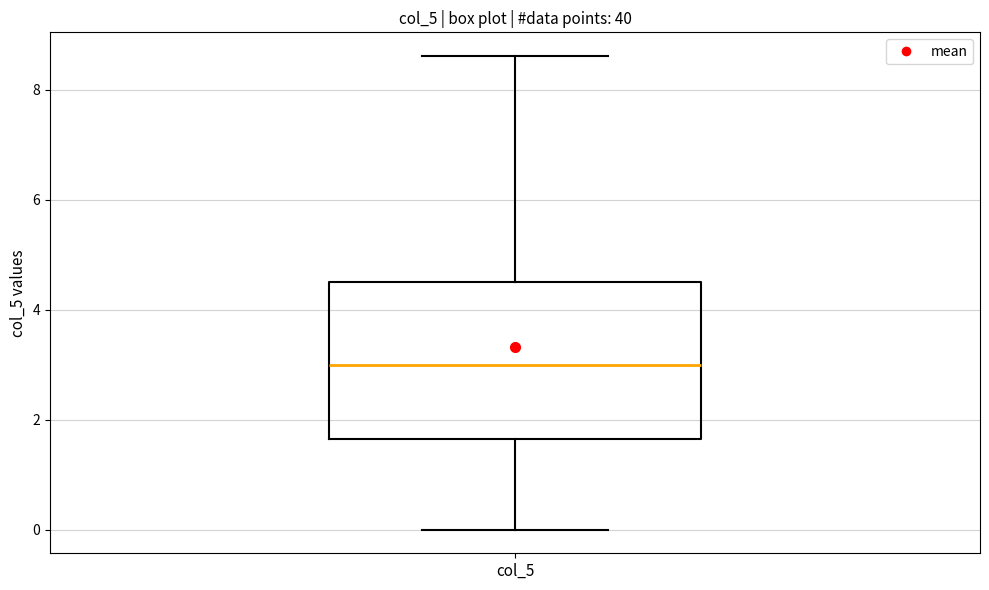

Transcribe this box plot: give where the median line is, the range the box spans, and where the two whiskers end, as read against the y-axis. The values are not printed on the chart, so give them approximately, as read against the axis.

median 3.0, box 1.6 to 4.6, whiskers 0.0 to 8.6